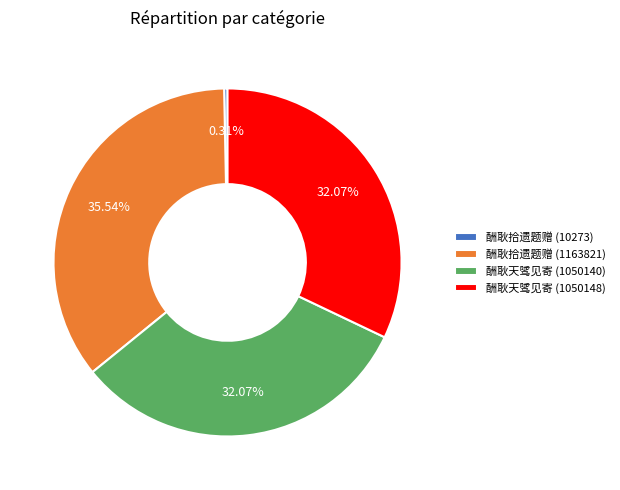

Count the number of slices in the pie.

4